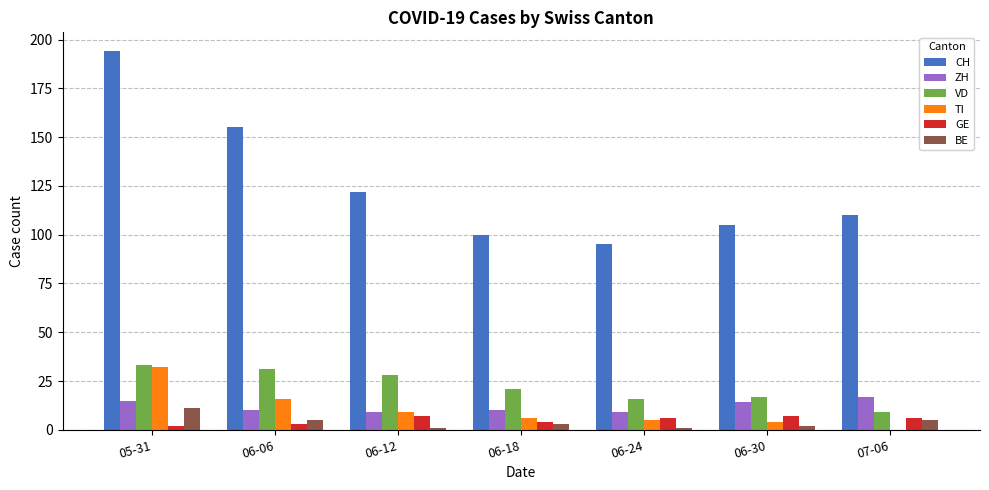

Between 05-31 and 06-24, which series saw the biggest shift?

CH